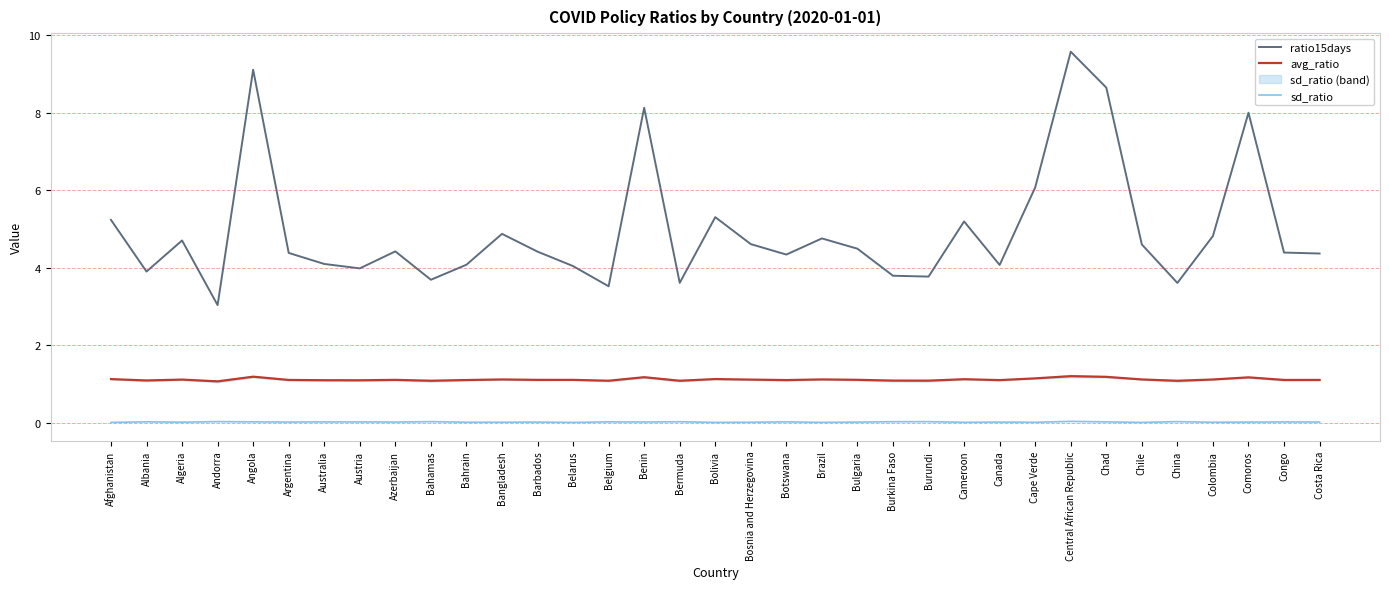

True or false: ratio15days and avg_ratio cross at least once.

False